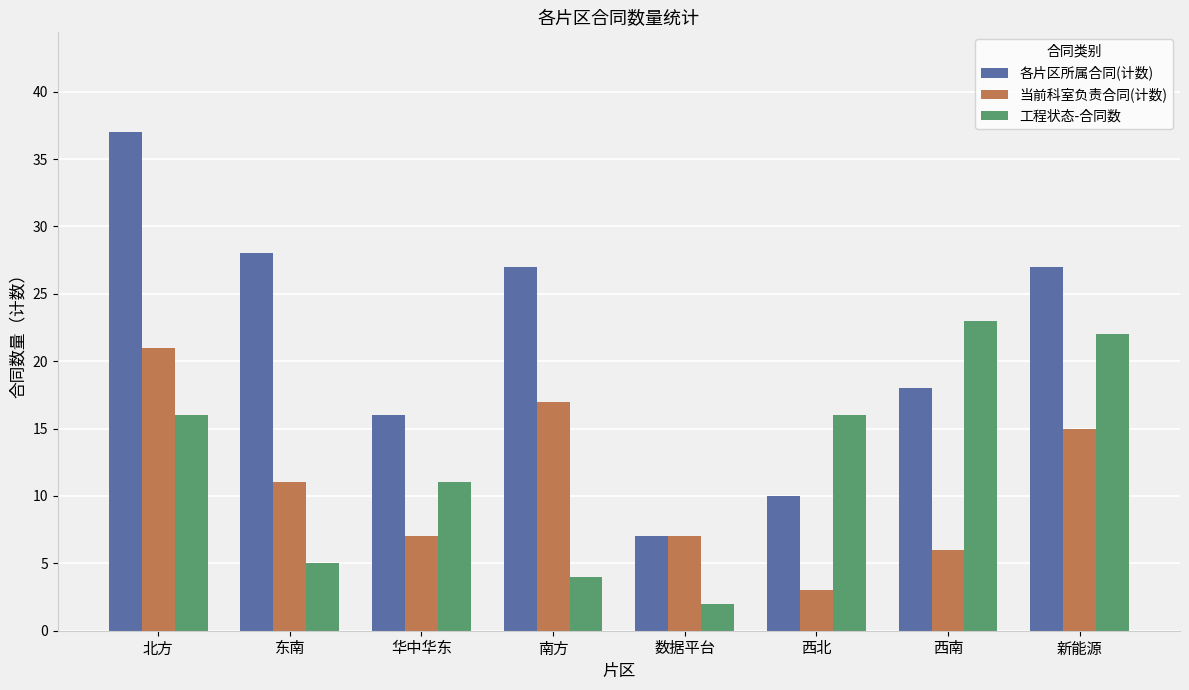

At which label does 当前科室负责合同(计数) reach its minimum?

西北